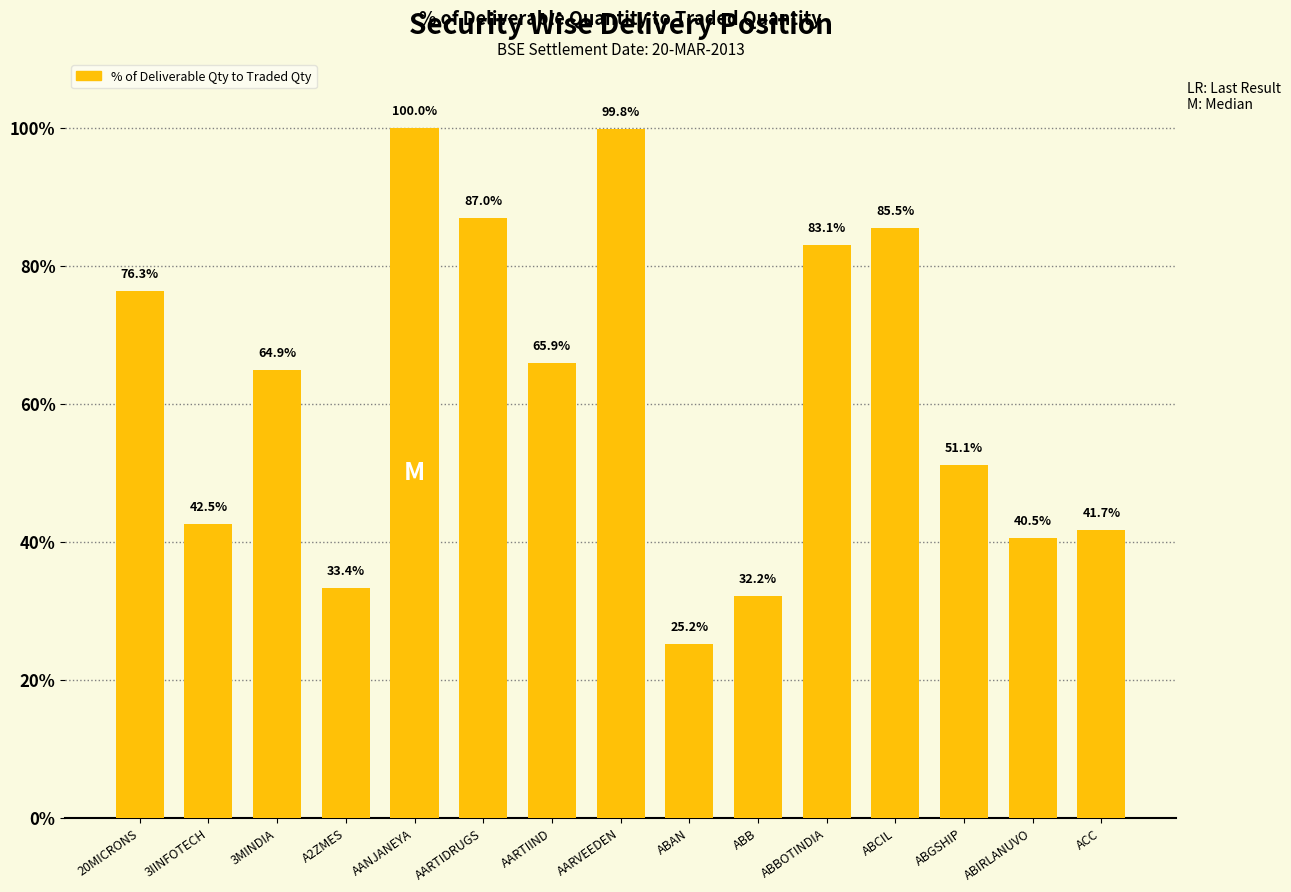

What is the difference between the values at 3IINFOTECH and AARTIIND?

23.3